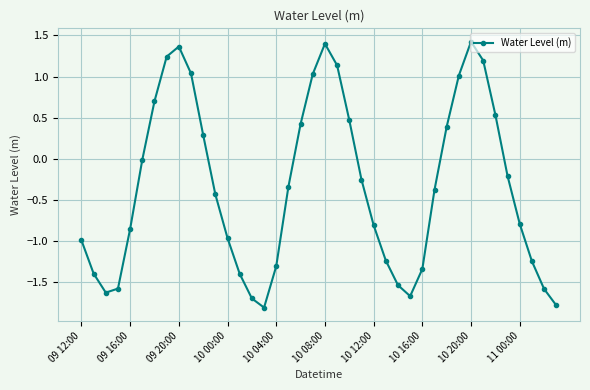

What is the greatest value displayed?

1.4